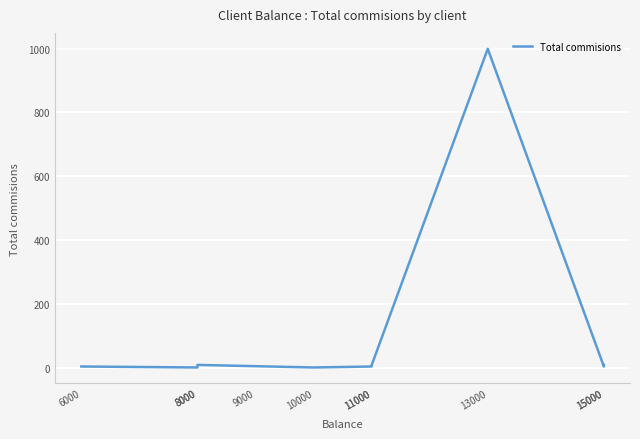

Read the value at 13000.

999